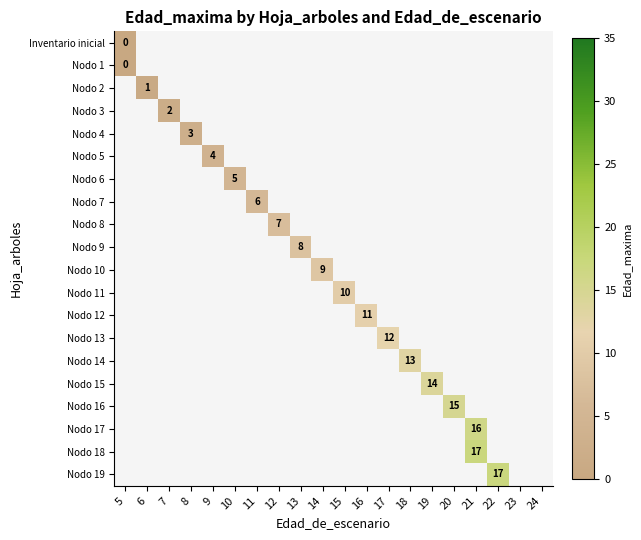

Which has a higher value, 5 or 19?

19